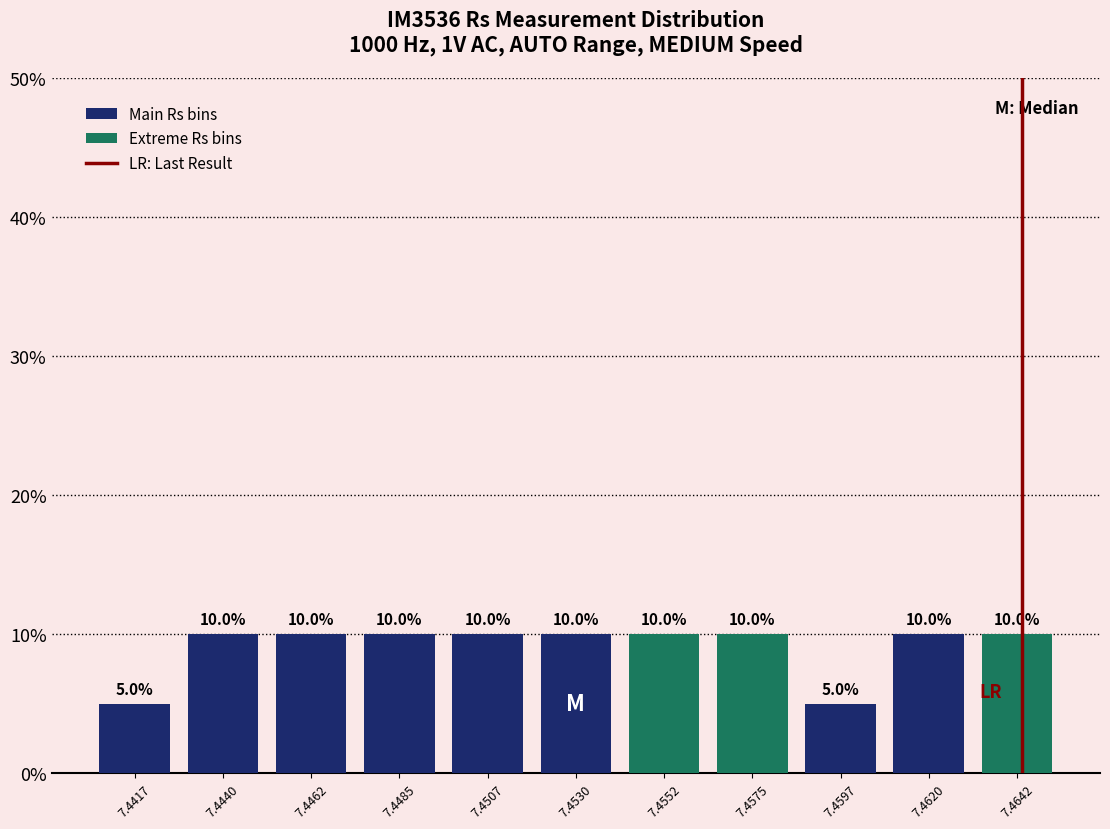

Where is the data nearest to the value 0?

7.4417